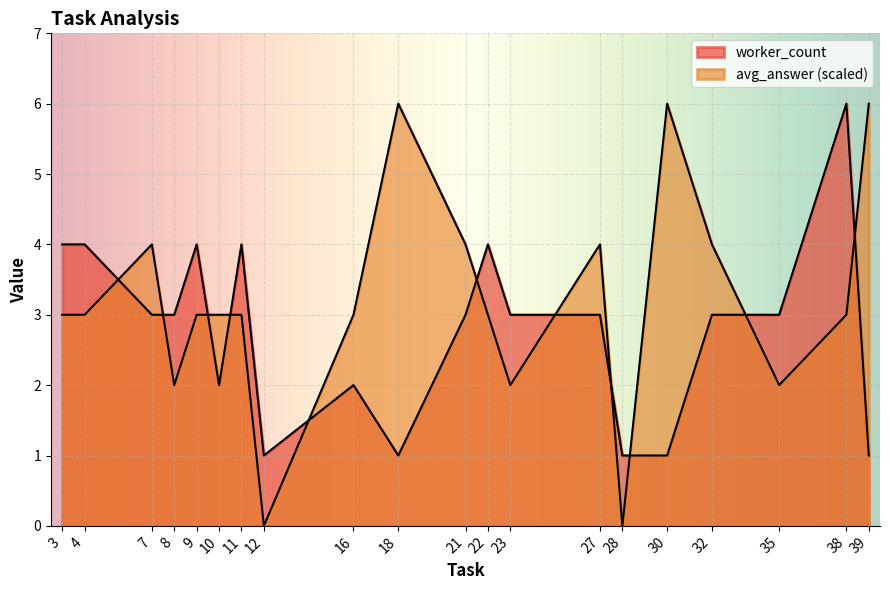

What is the maximum value shown in the chart?

6.0